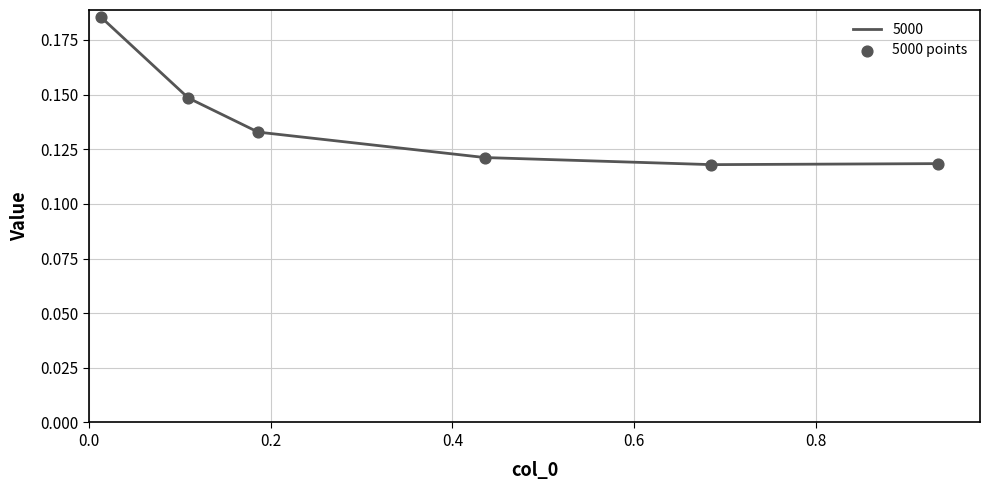

What is the sum of all values?

0.8